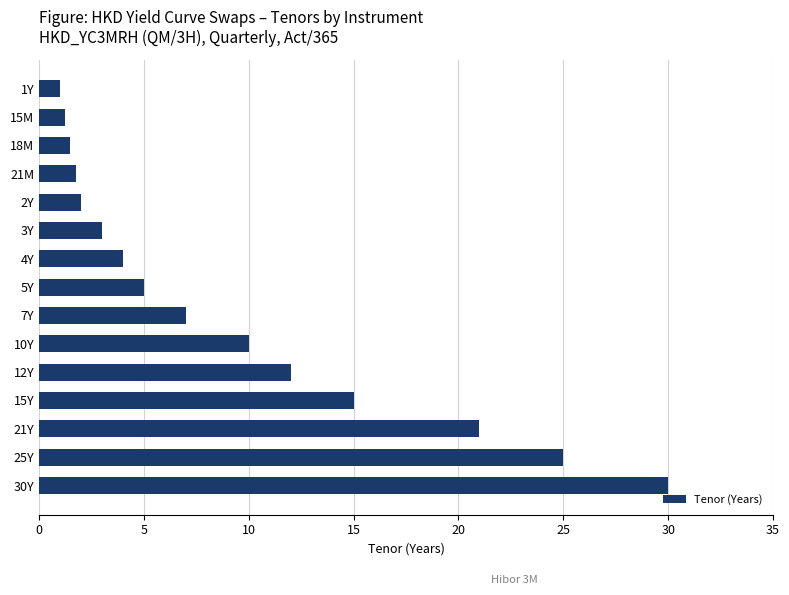

Approximately how many times larger is the value at 7Y compared to 25Y?

0.3